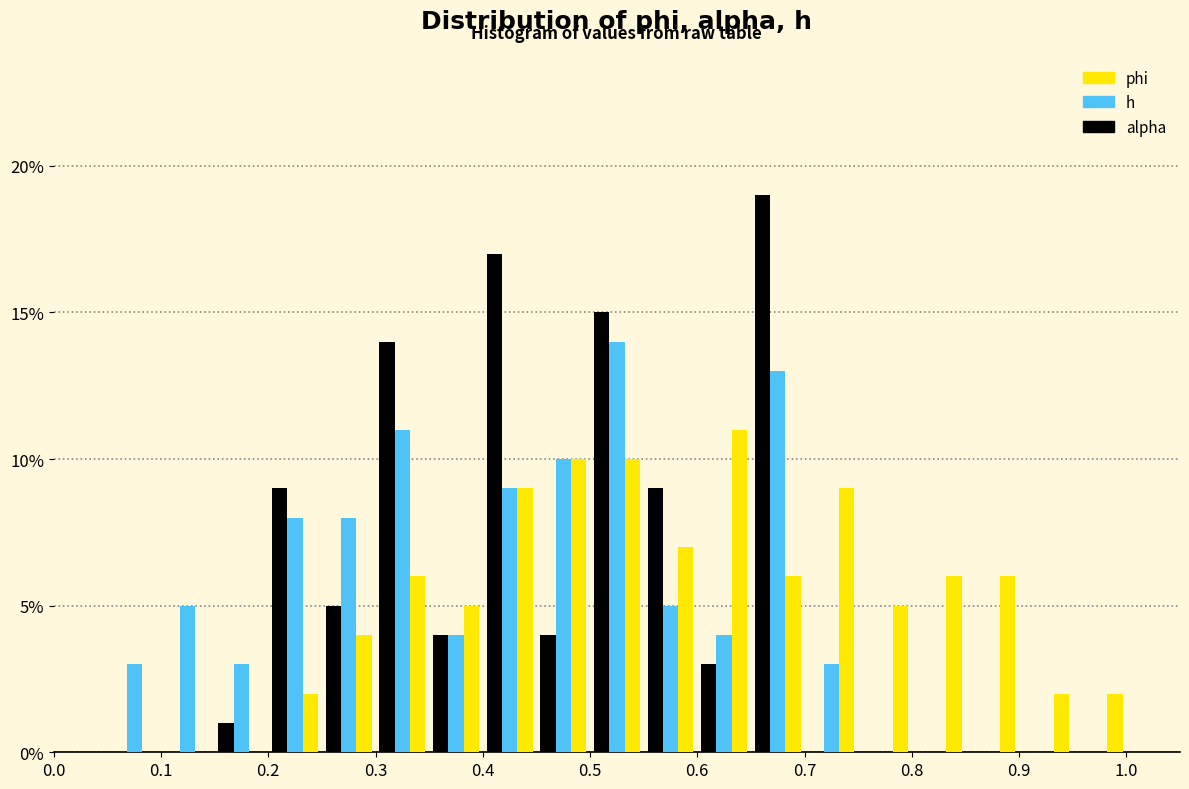

Reading left to right, transcribe this chart: for each range on the x-axis, give the height of each series' bar. The values are not printed on the chart, so give them approximately, as read against the axis.

0.00 to 0.05: alpha=0	h=0	phi=0
0.05 to 0.10: alpha=0	h=3	phi=0
0.10 to 0.15: alpha=0	h=5	phi=0
0.15 to 0.20: alpha=1	h=3	phi=0
0.20 to 0.25: alpha=9	h=8	phi=2
0.25 to 0.30: alpha=5	h=8	phi=4
0.30 to 0.35: alpha=14	h=11	phi=6
0.35 to 0.40: alpha=4	h=4	phi=5
0.40 to 0.45: alpha=17	h=9	phi=9
0.45 to 0.50: alpha=4	h=10	phi=10
0.50 to 0.55: alpha=15	h=14	phi=10
0.55 to 0.60: alpha=9	h=5	phi=7
0.60 to 0.65: alpha=3	h=4	phi=11
0.65 to 0.70: alpha=19	h=13	phi=6
0.70 to 0.75: alpha=0	h=3	phi=9
0.75 to 0.80: alpha=0	h=0	phi=5
0.80 to 0.85: alpha=0	h=0	phi=6
0.85 to 0.90: alpha=0	h=0	phi=6
0.90 to 0.95: alpha=0	h=0	phi=2
0.95 to 1.00: alpha=0	h=0	phi=2